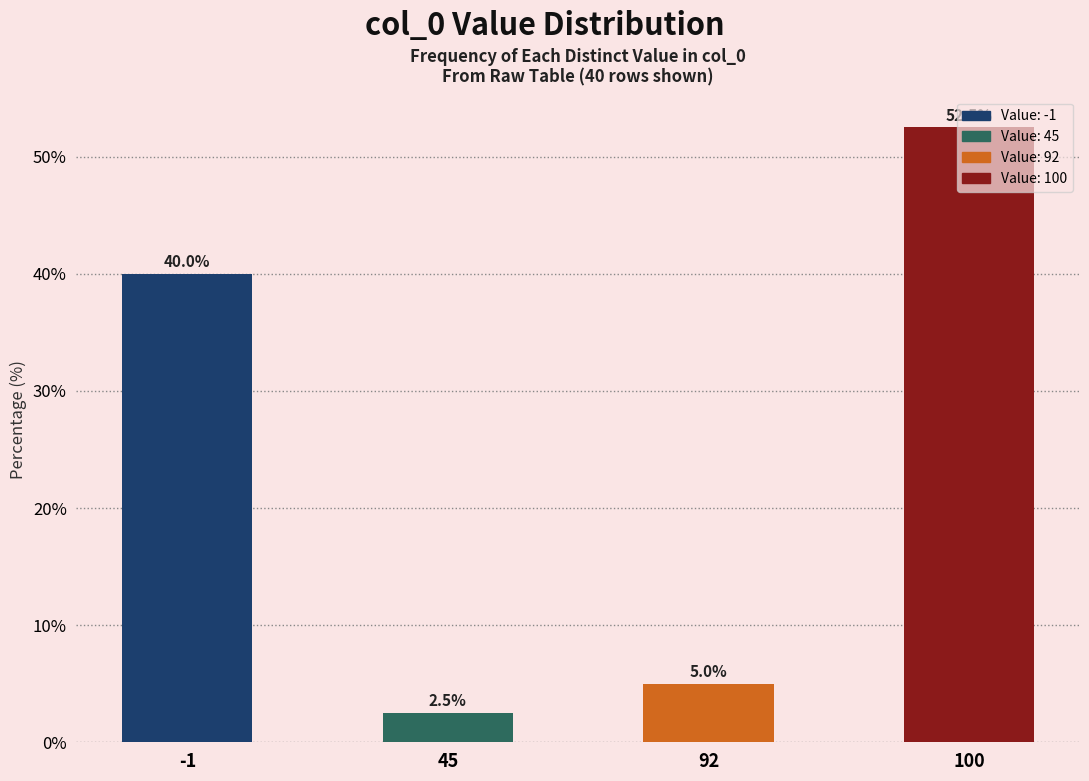

Which label corresponds to the smallest value in the chart?

45